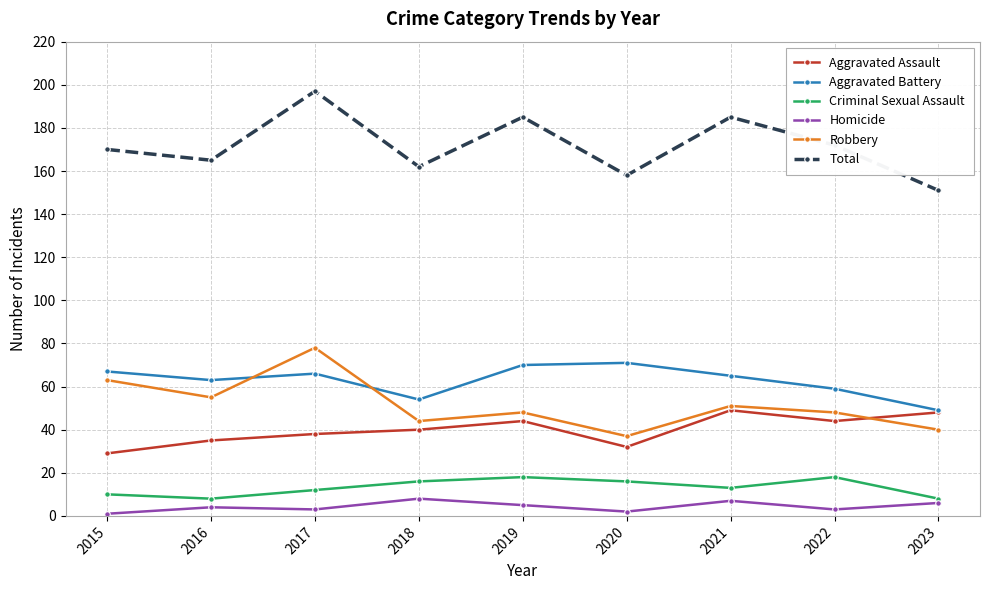

What is the lowest value of the Homicide series?

1